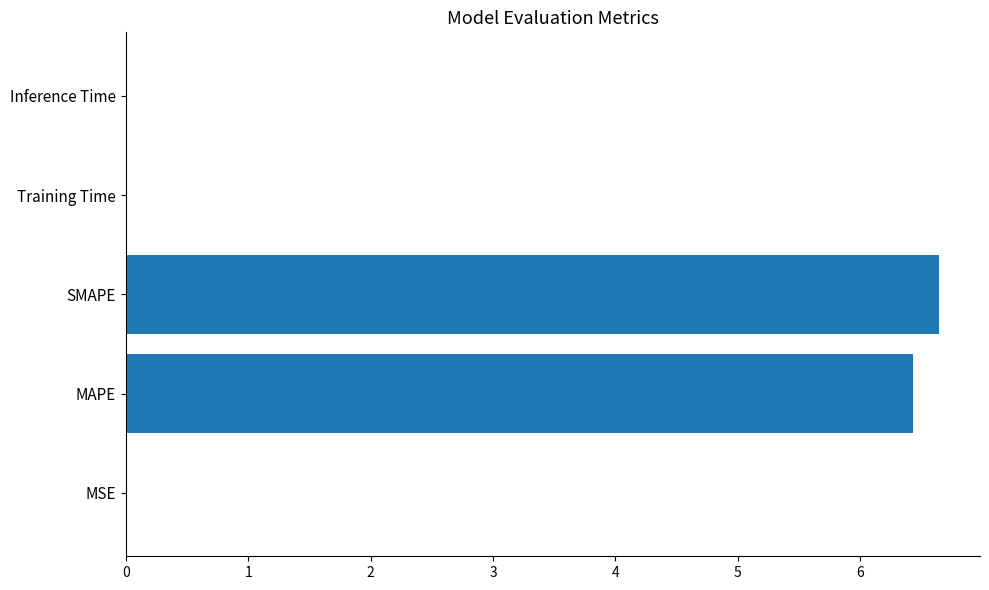

Is it true that the value at Inference Time is 0.0?

True